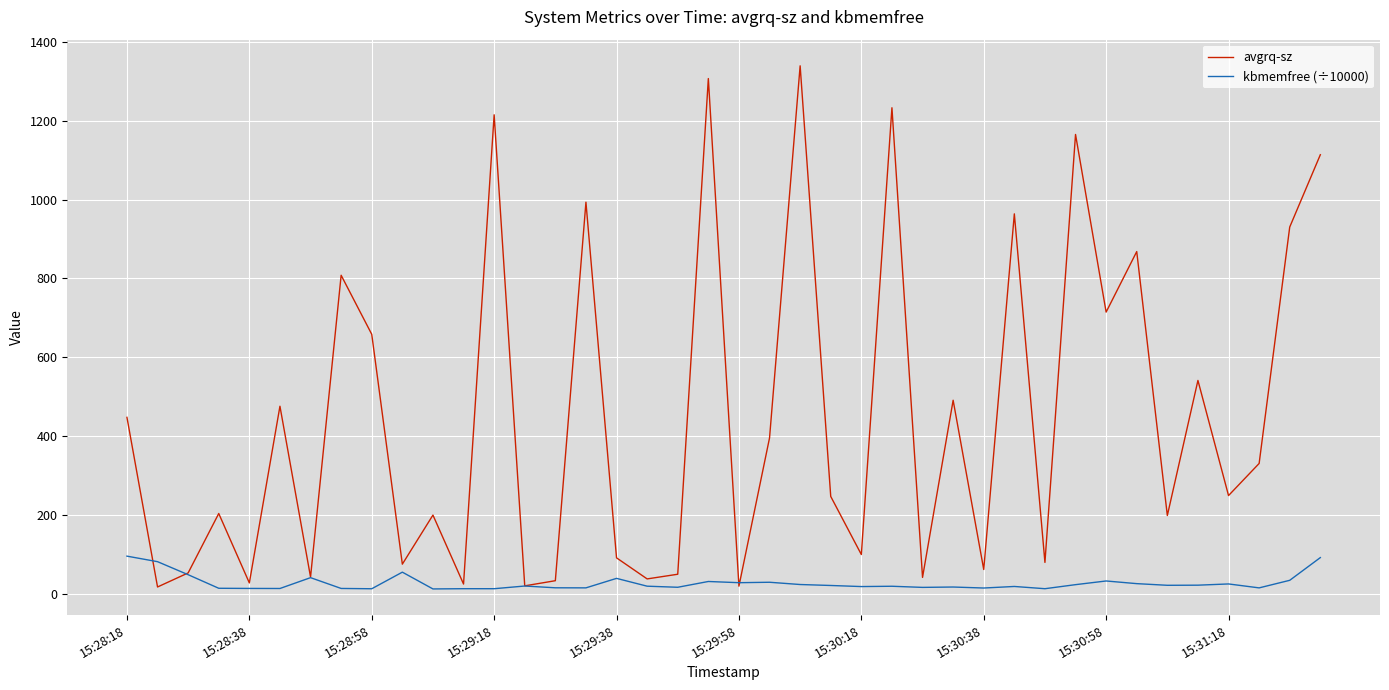

What are all the series names shown in the legend?

avgrq-sz, kbmemfree (÷10000)